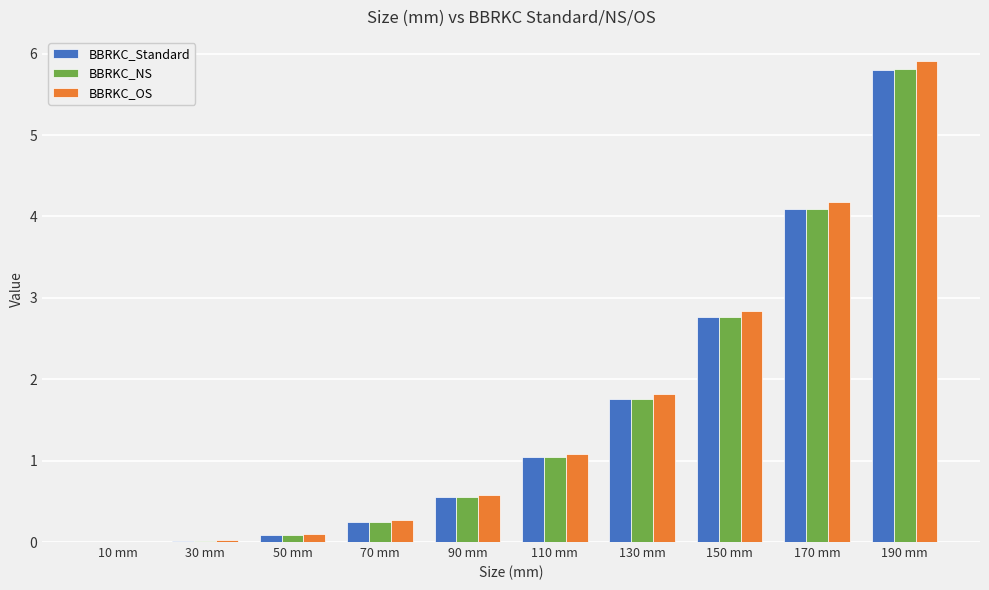

Which category has the highest value in the BBRKC_Standard series?

190 mm